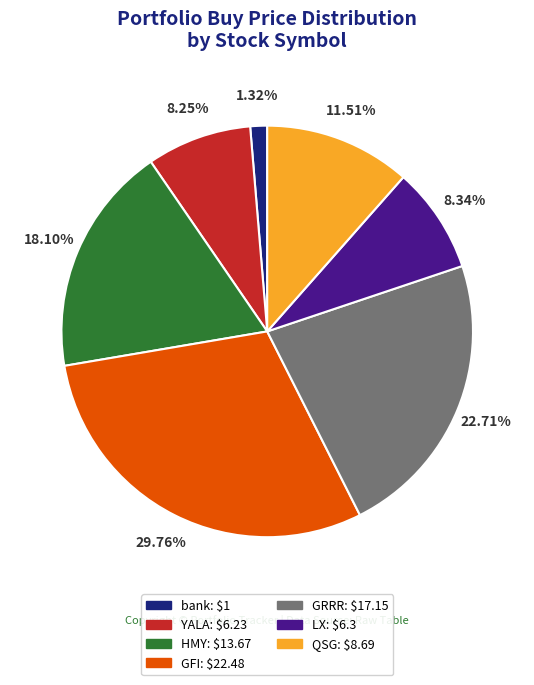

True or false: bank accounts for 8% of the total.

False